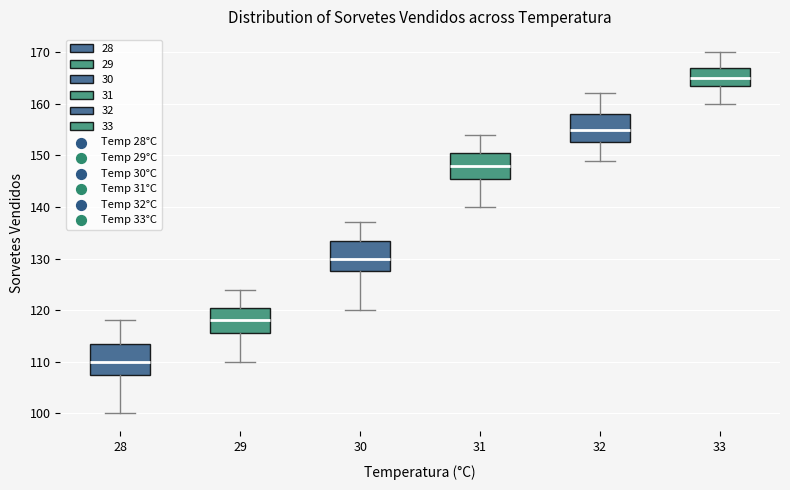

Where does the lower whisker of the box at x = 33 end on the y-axis? The values are not printed on the chart, so give them approximately, as read against the axis.

160